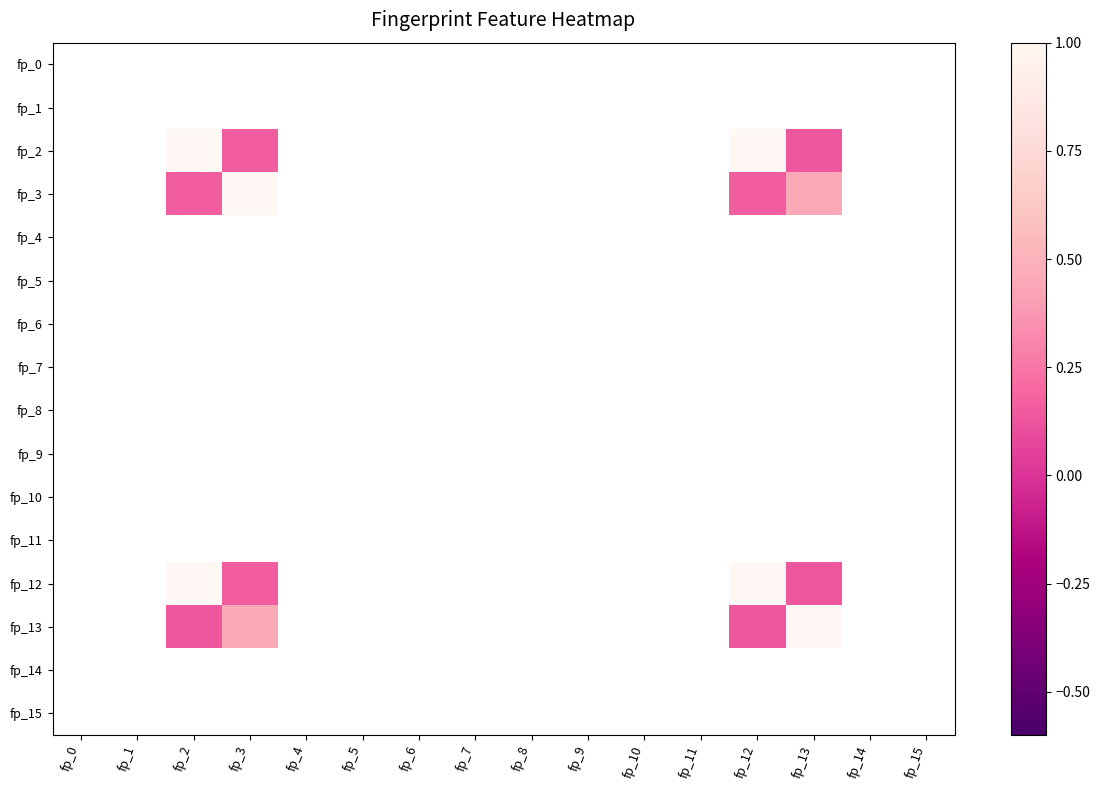

Rank the series by their maximum value, from lowest to highest.

fp_0, fp_1, fp_2, fp_3, fp_4, fp_5, fp_6, fp_7, fp_8, fp_9, fp_10, fp_11, fp_12, fp_13, fp_14, fp_15